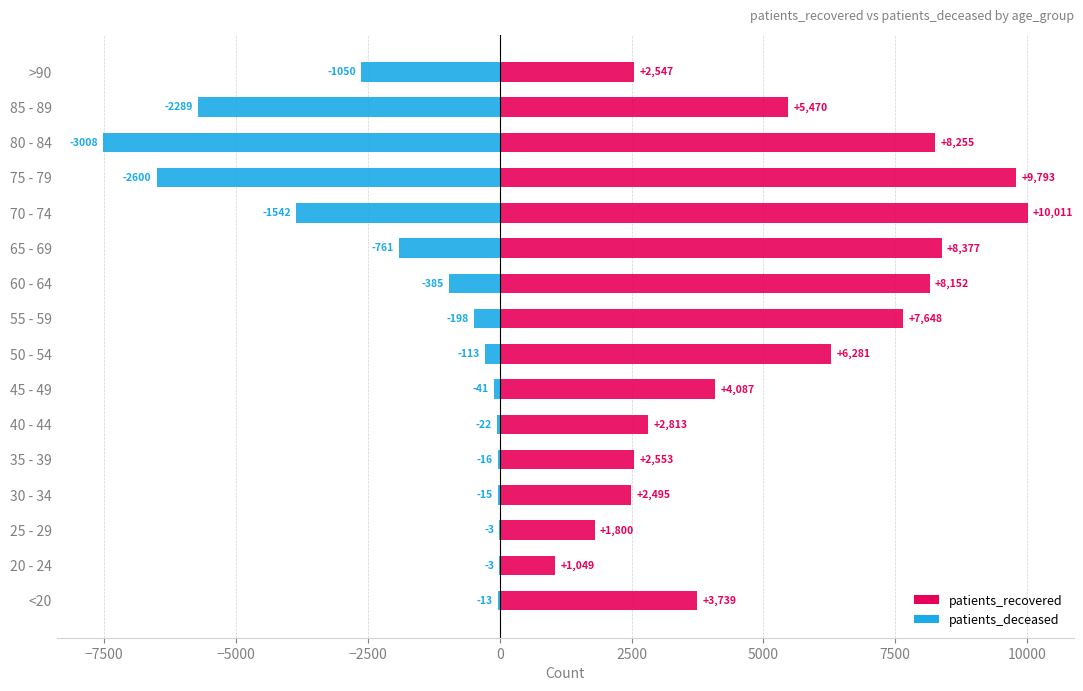

What is the minimum value for patients_deceased?

-7520.0